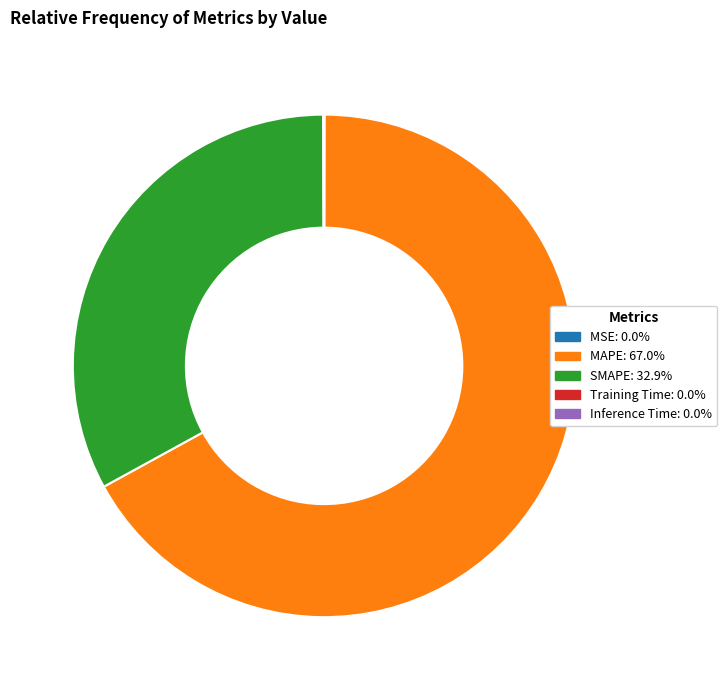

Does MAPE: 67.0% account for over 50% of the chart?

Yes